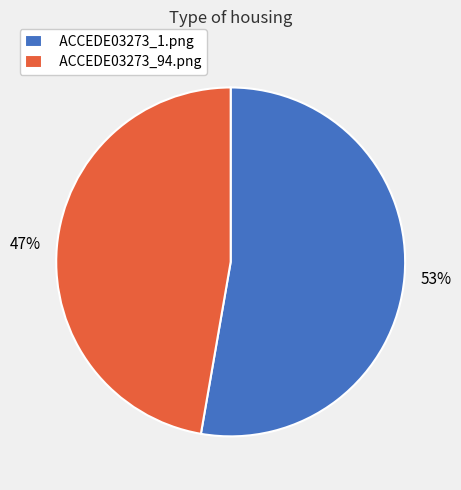

What percentage is the ACCEDE03273_1.png slice, to the nearest percent?

53%